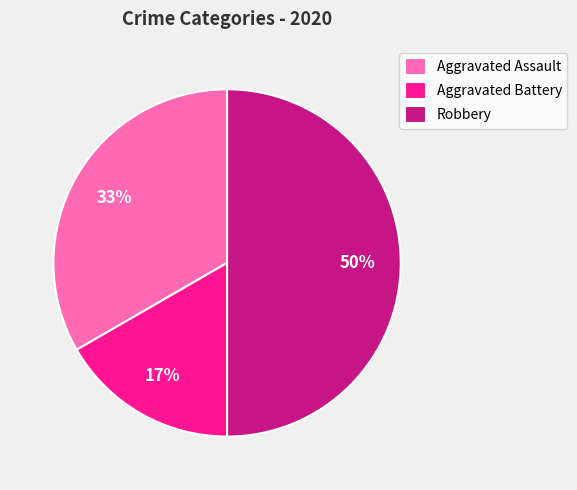

How many segments does this pie chart have?

3